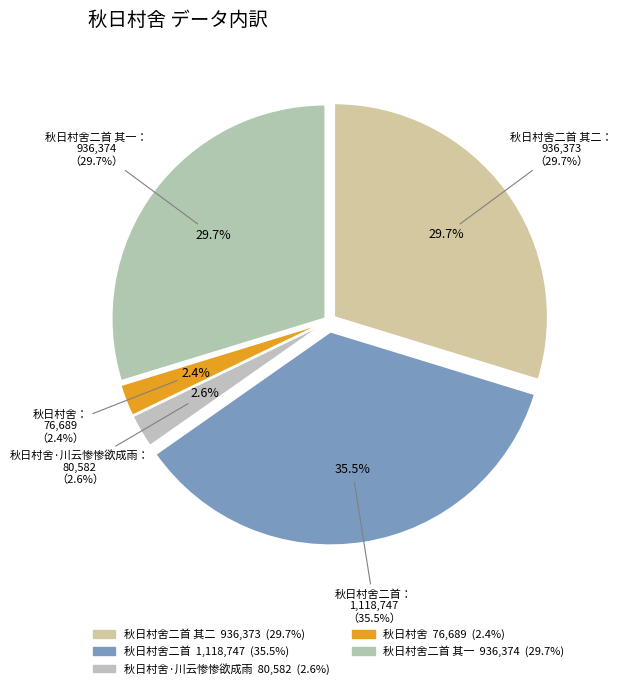

What is the largest slice in the pie chart?

秋日村舍二首